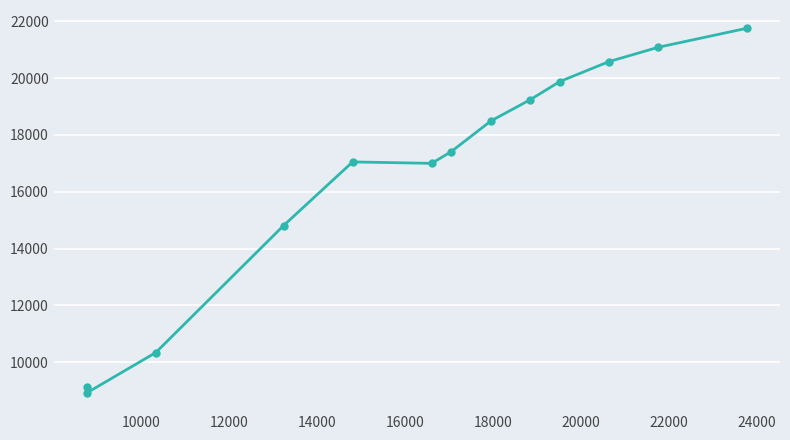

What is the sum of all values?

215700.2